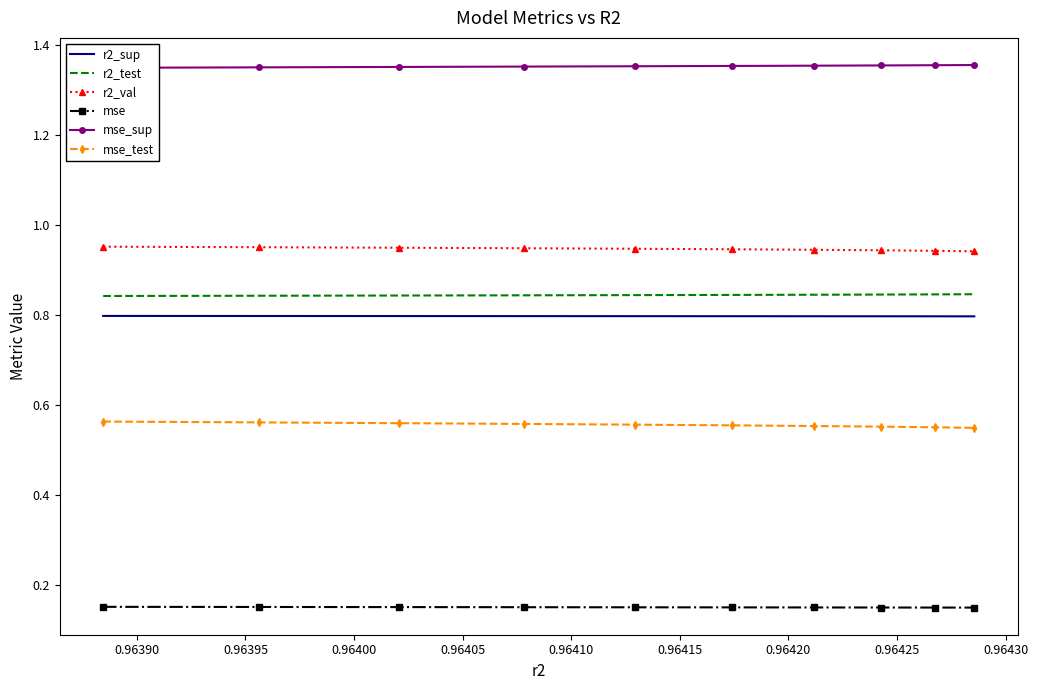

True or false: mse and mse_test cross at least once.

False